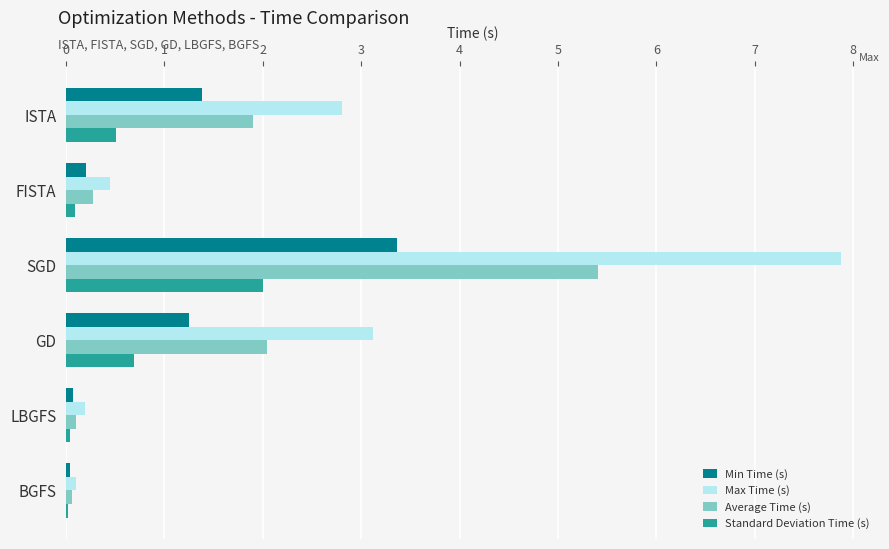

Which series has the largest range (max minus min)?

Max Time (s)